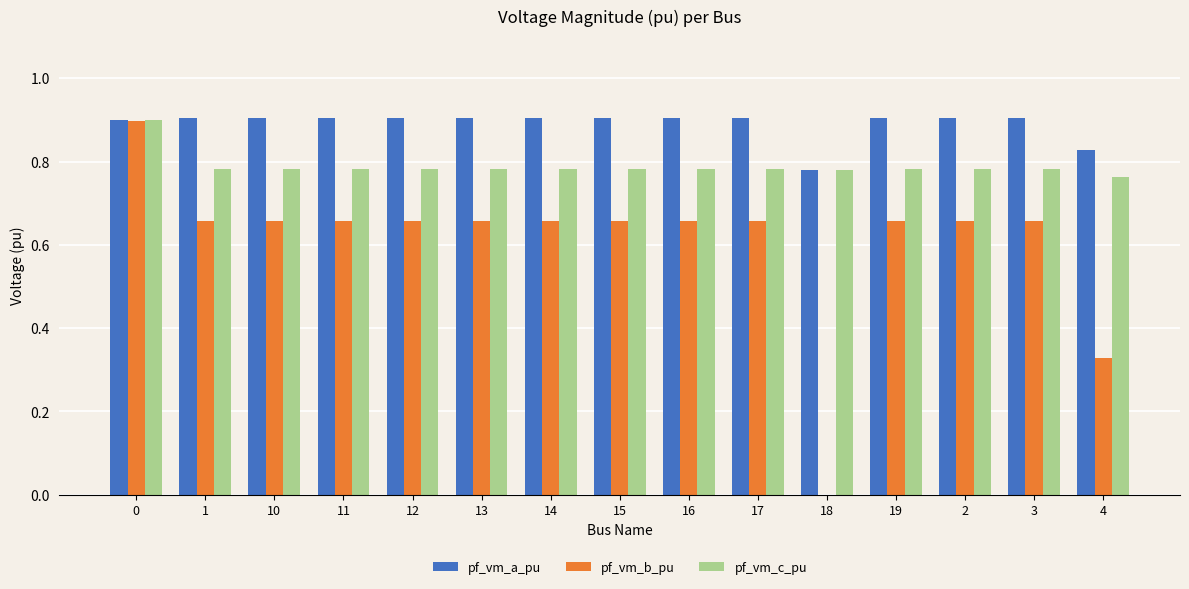

The value of pf_vm_b_pu at 2 is 0.9. True or false?

False